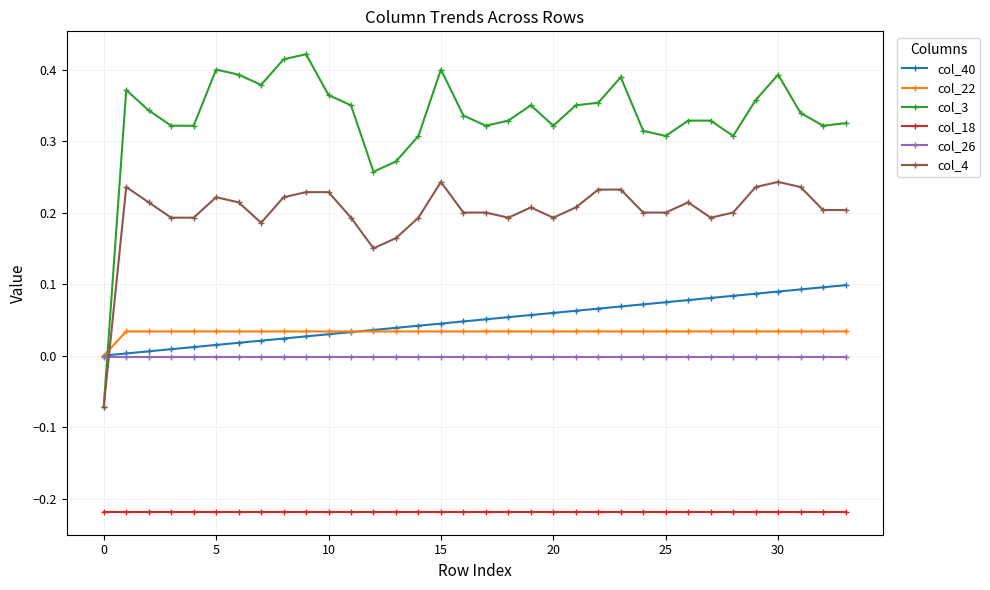

Which series has the largest total across all categories?

col_3